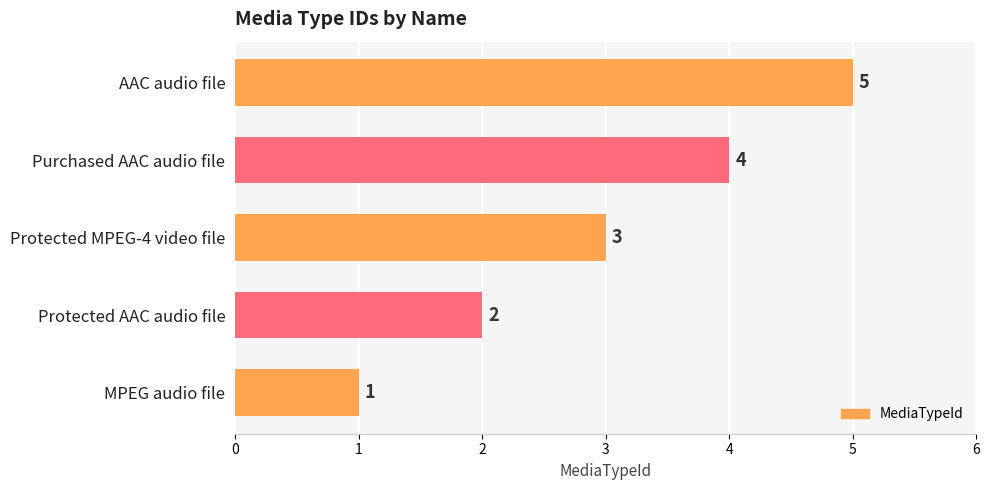

Which category has the highest value across all series?

AAC audio file